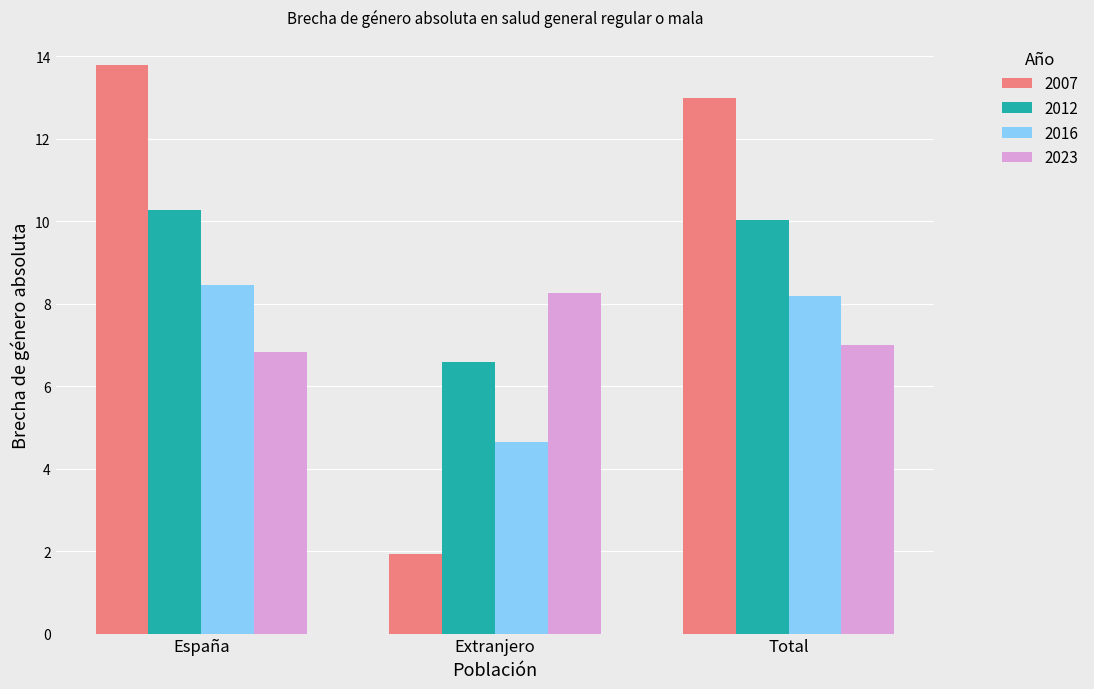

Reading right to left, list all the values displayed in this chart.

2007: Total=13.0	Extranjero=1.9	España=13.8
2012: Total=10.0	Extranjero=6.6	España=10.3
2016: Total=8.2	Extranjero=4.6	España=8.4
2023: Total=7.0	Extranjero=8.3	España=6.8